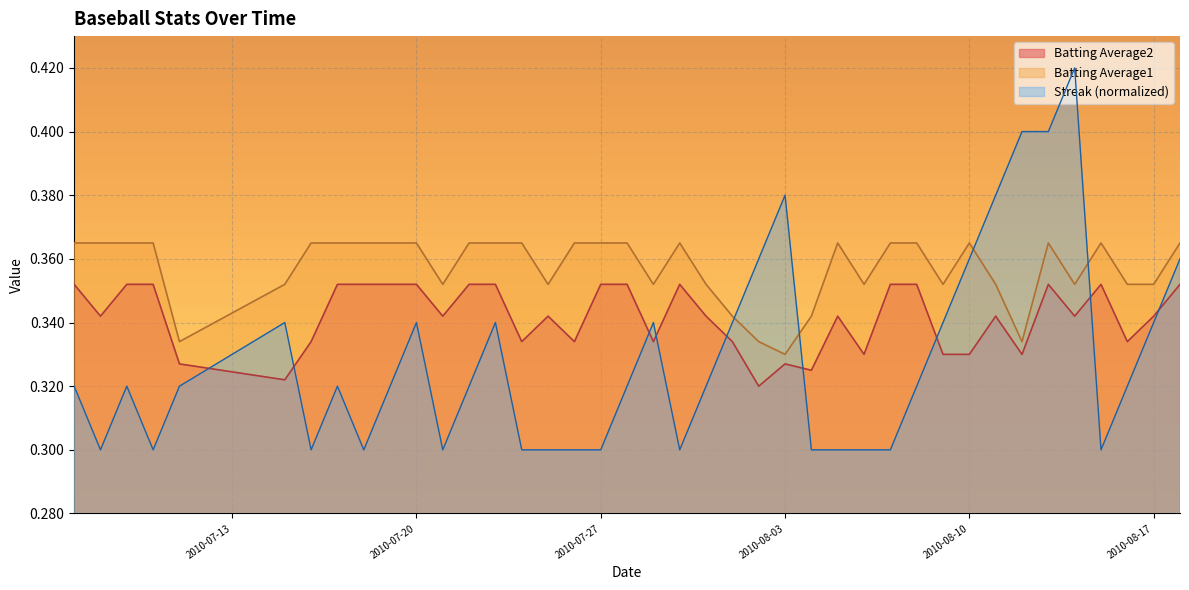

Which series has the widest spread of values?

Streak (normalized)